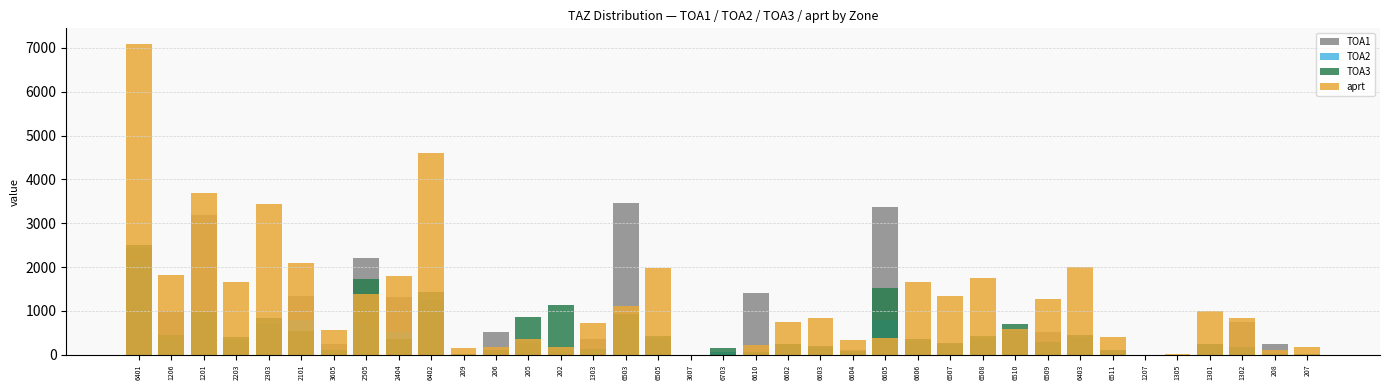

What is the sum of all TOA2 values?

12902.1